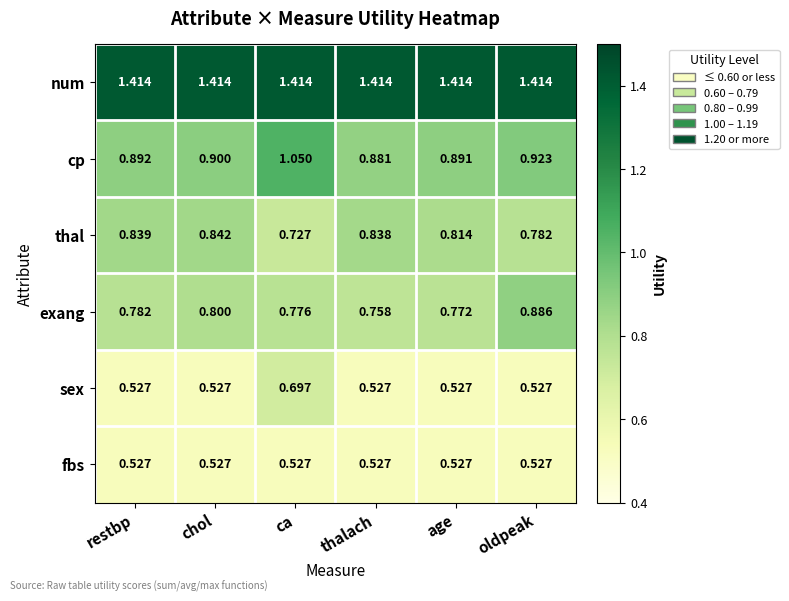

List the series in order of their peak value, highest first.

num, cp, exang, thal, sex, fbs